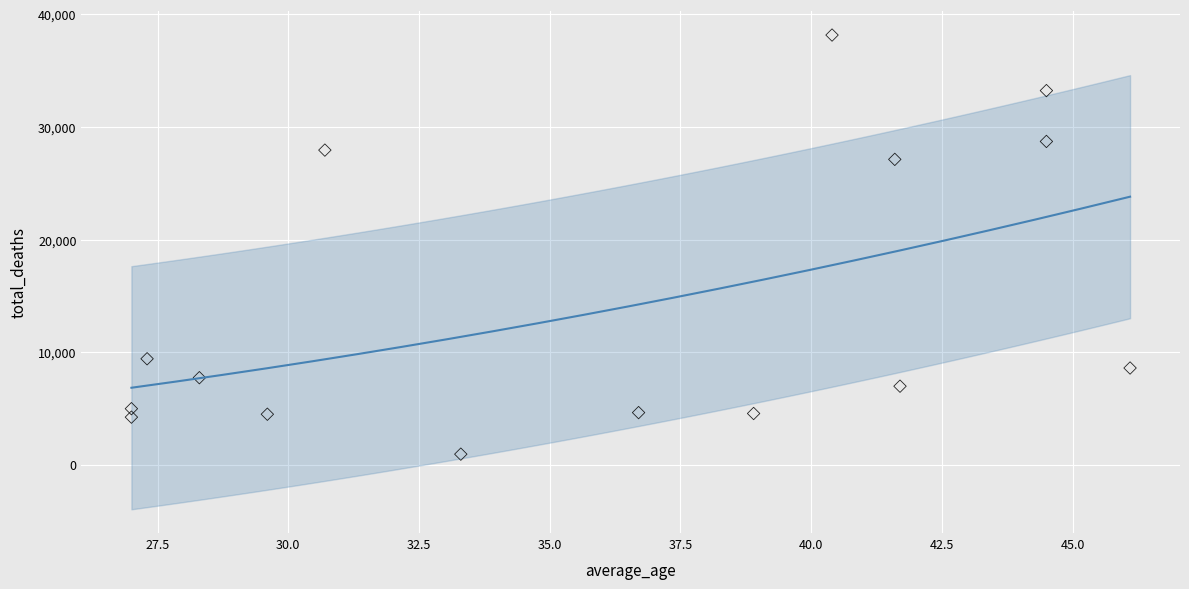

What is the range of Y values (max minus min)?

37217